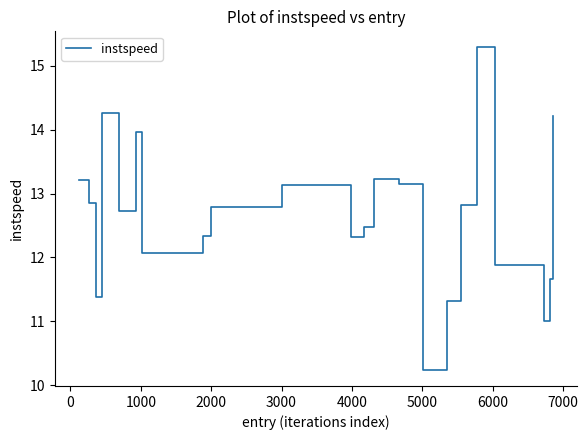

What is the maximum value shown in the chart?

15.3